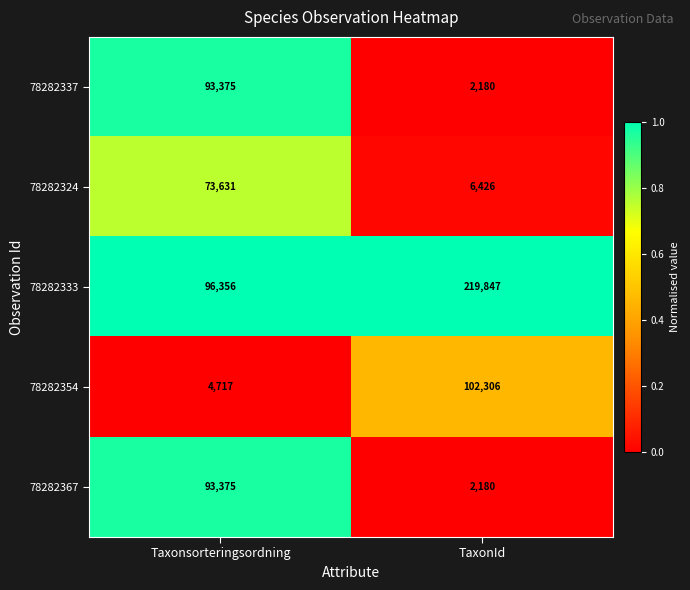

What is the spread (max minus min) of values at TaxonId?

217667